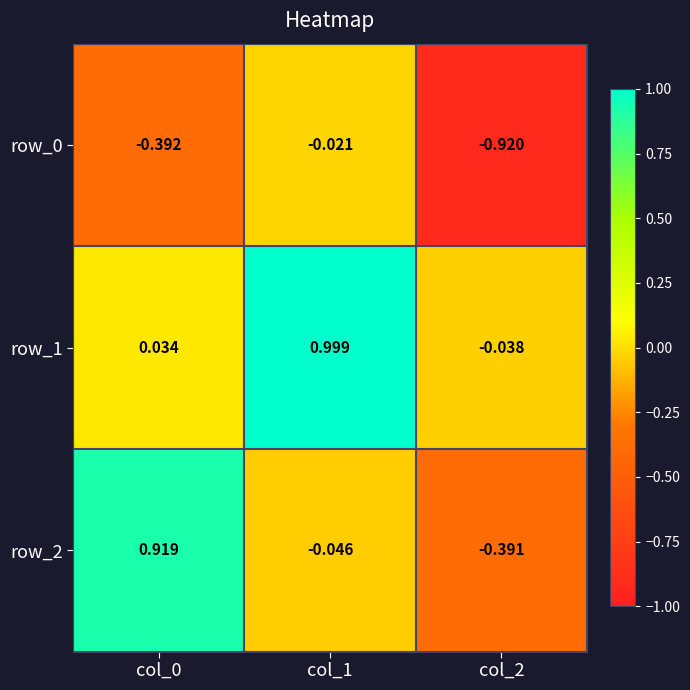

At which label does row_2 reach its peak?

col_0